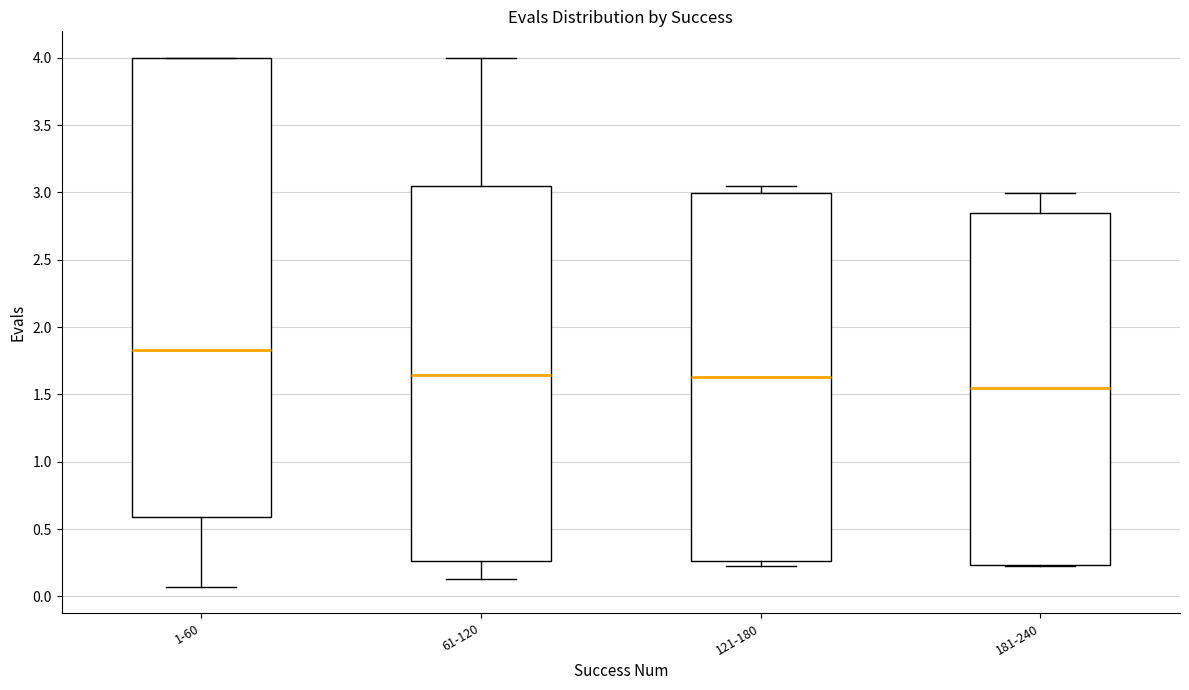

Reading left to right, read every box against the y-axis: the position of its median line, the range the box covers, and the ends of its whiskers. The values are not printed on the chart, so give them approximately, as read against the axis.

1-60: median 1.85, box 0.60 to 4.00, whiskers 0.05 to 4.00
61-120: median 1.65, box 0.25 to 3.05, whiskers 0.15 to 4.00
121-180: median 1.65, box 0.25 to 3.00, whiskers 0.25 (just below the box's lower edge) to 3.05
181-240: median 1.55, box 0.25 to 2.85, whiskers 0.25 to 3.00